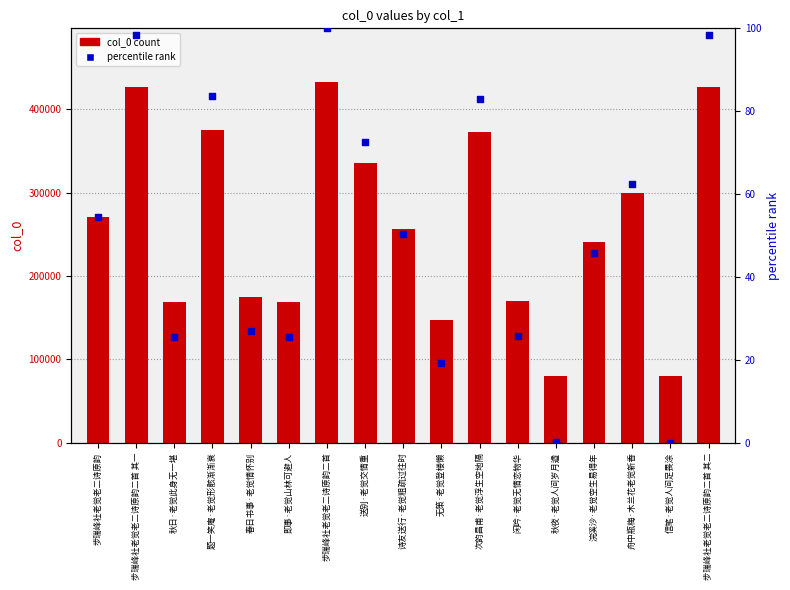

What are all the series names shown in the legend?

col_0 count, percentile rank